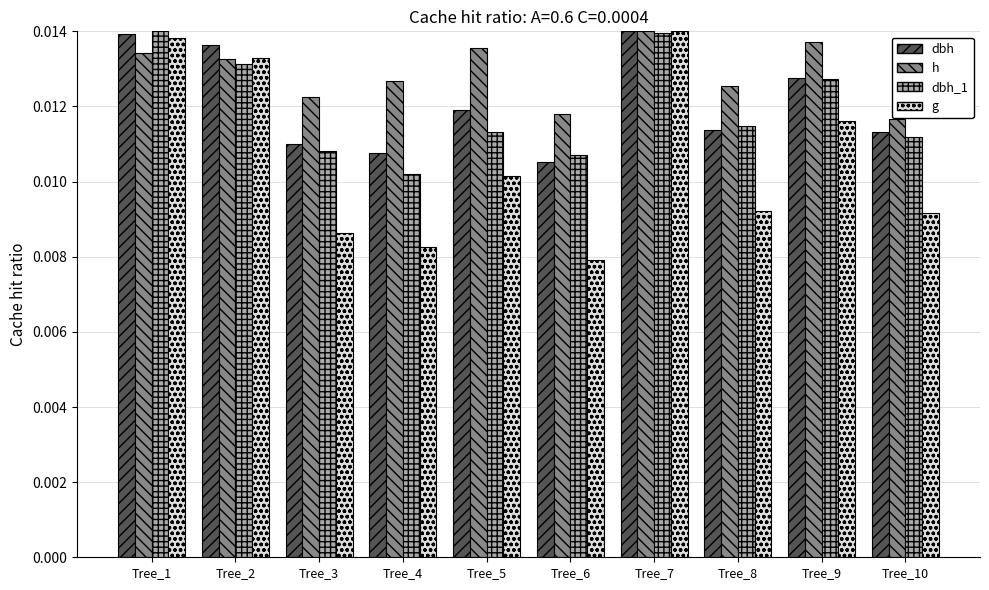

At Tree_6, list the series in order from smallest to largest.

g, dbh, dbh_1, h